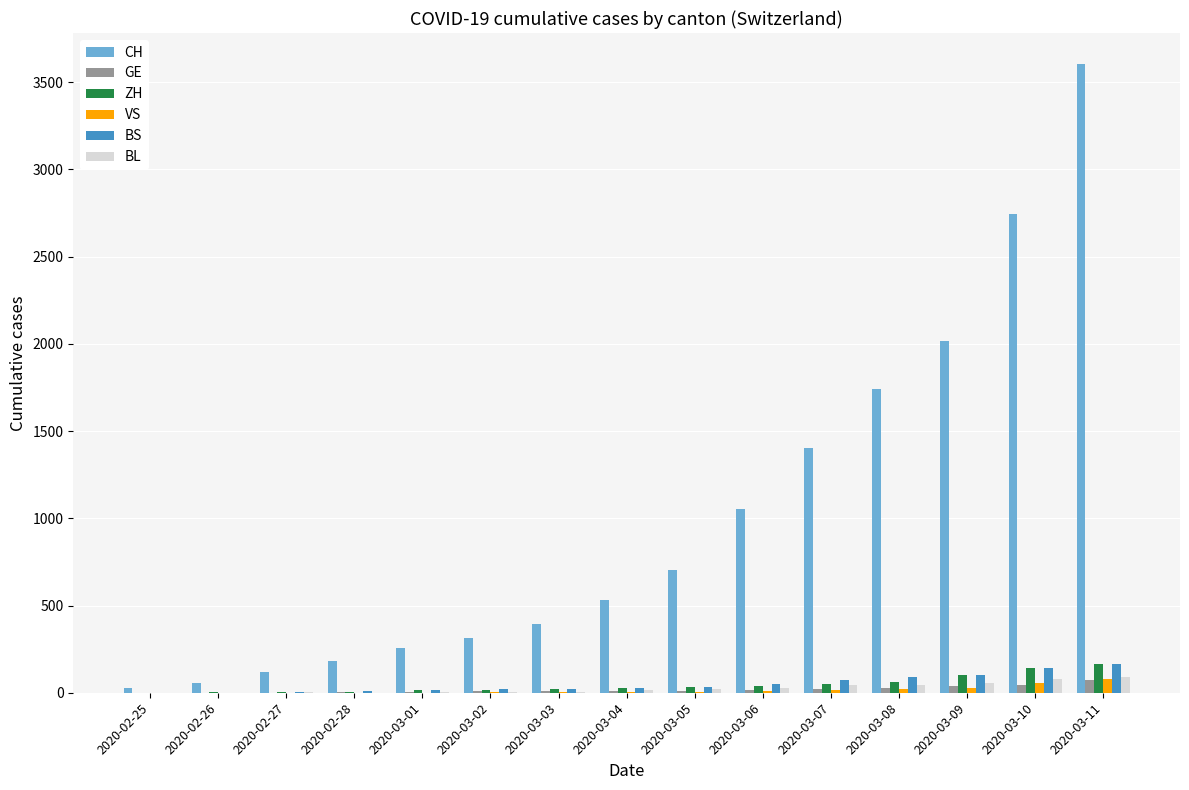

What is the total value across all series at 2020-03-09?

2339